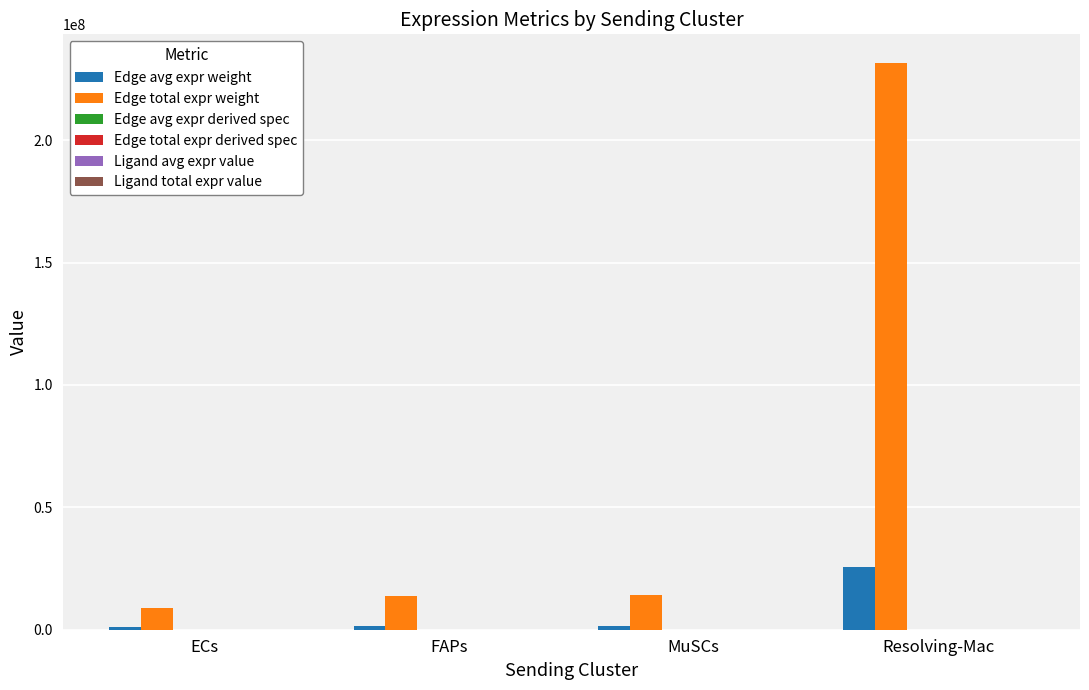

What is the maximum value shown in the chart?

231637473.4